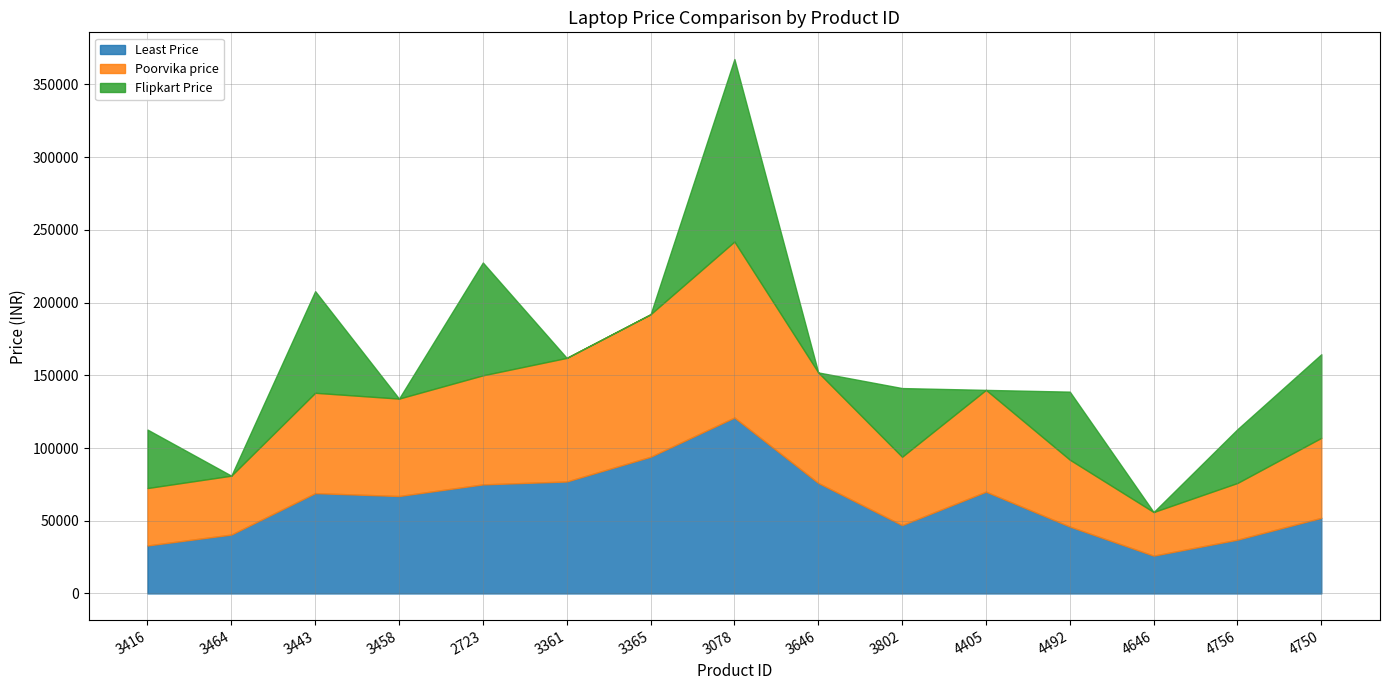

Reading left to right, list all the values displayed in this chart.

Least Price: 3416=32990	3464=40490	3443=68990	3458=66990	2723=74990	3361=76990	3365=93990	3078=120990	3646=75990	3802=46990	4405=69990	4492=45990	4646=25990	4756=36990	4750=52000
Poorvika price: 3416=39490	3464=40490	3443=68990	3458=66990	2723=74990	3361=84990	3365=97990	3078=120990	3646=75990	3802=46990	4405=69990	4492=45990	4646=29990	4756=38990	4750=54990
Flipkart Price: 3416=40200	3464=0	3443=69890	3458=0	2723=77600	3361=0	3365=0	3078=125498	3646=0	3802=47250	4405=0	4492=46789	4646=0	4756=36990	4750=57500